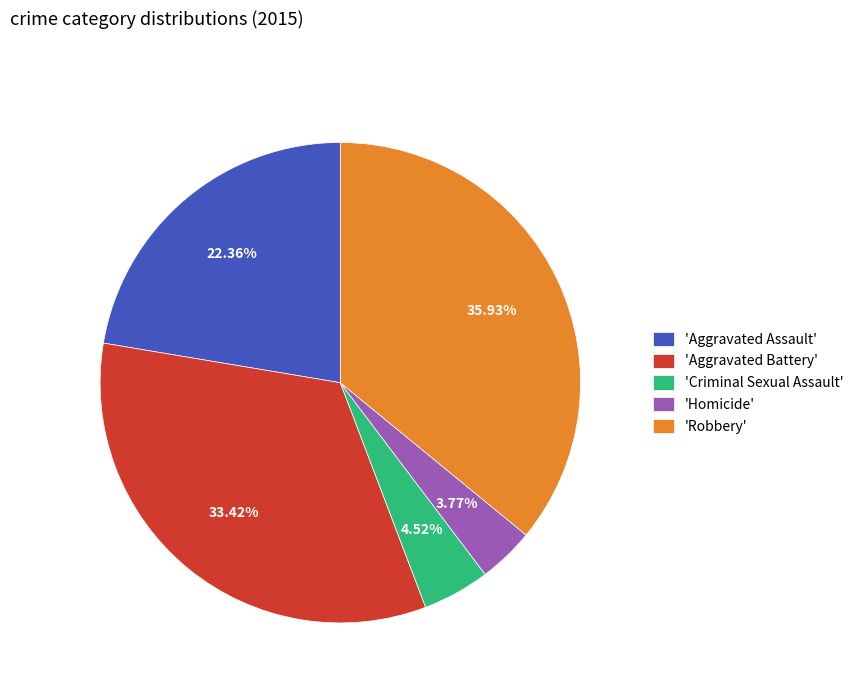

What is the largest slice in the pie chart?

'Robbery'